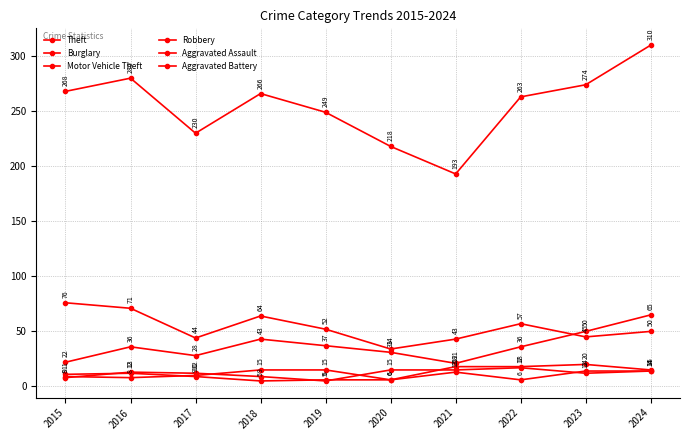

At 2020, list the series in order from largest to smallest.

Theft, Burglary, Motor Vehicle Theft, Robbery, Aggravated Assault, Aggravated Battery